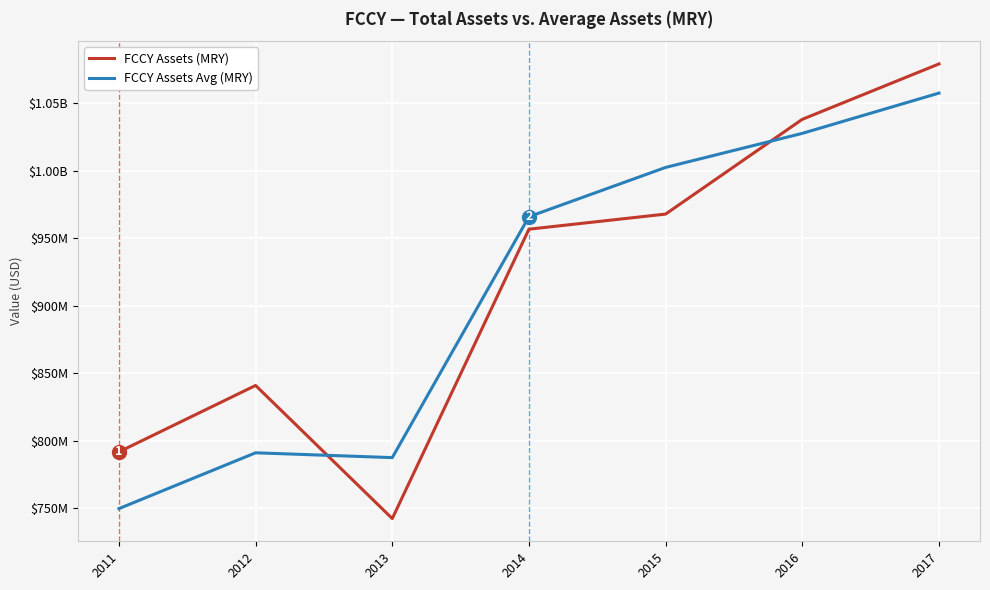

What is the difference between the second highest and second lowest values in the FCCY Assets Avg (MRY) series?

240320380